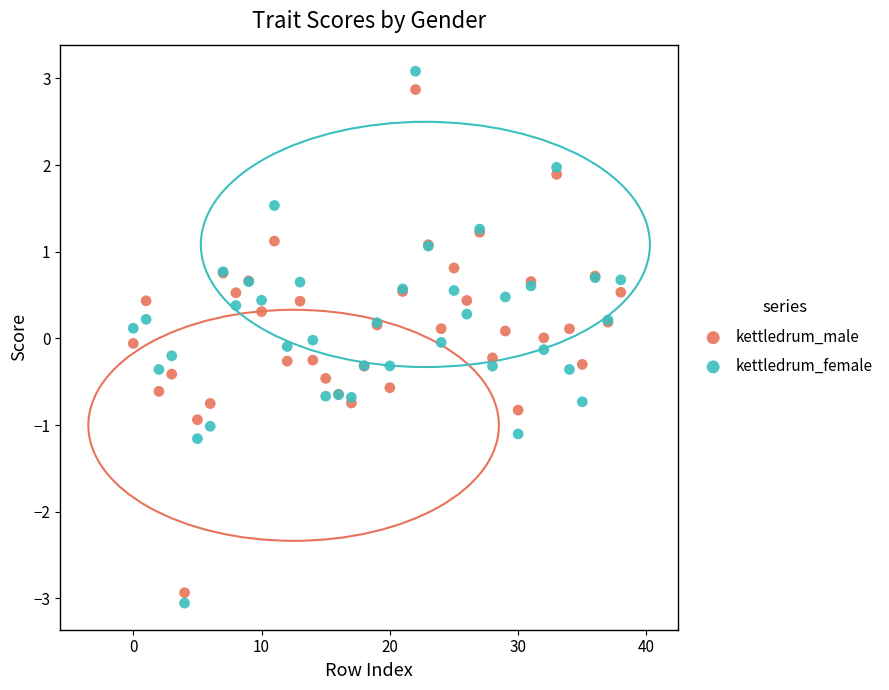

Which series has the widest spread of Y values?

kettledrum_female